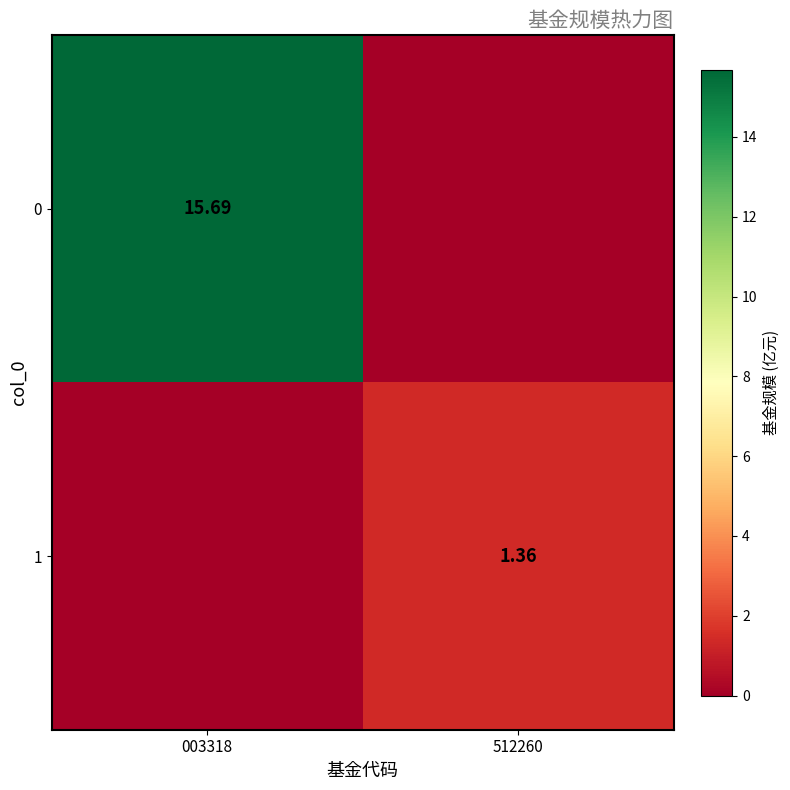

What is the greatest value displayed?

15.7